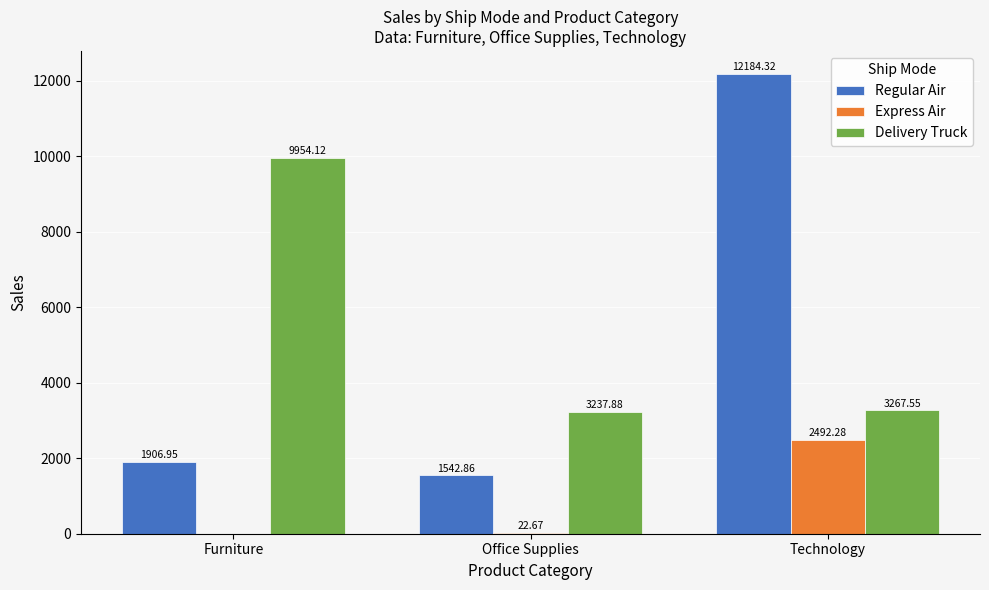

Between Furniture and Office Supplies, which series saw the biggest shift?

Delivery Truck